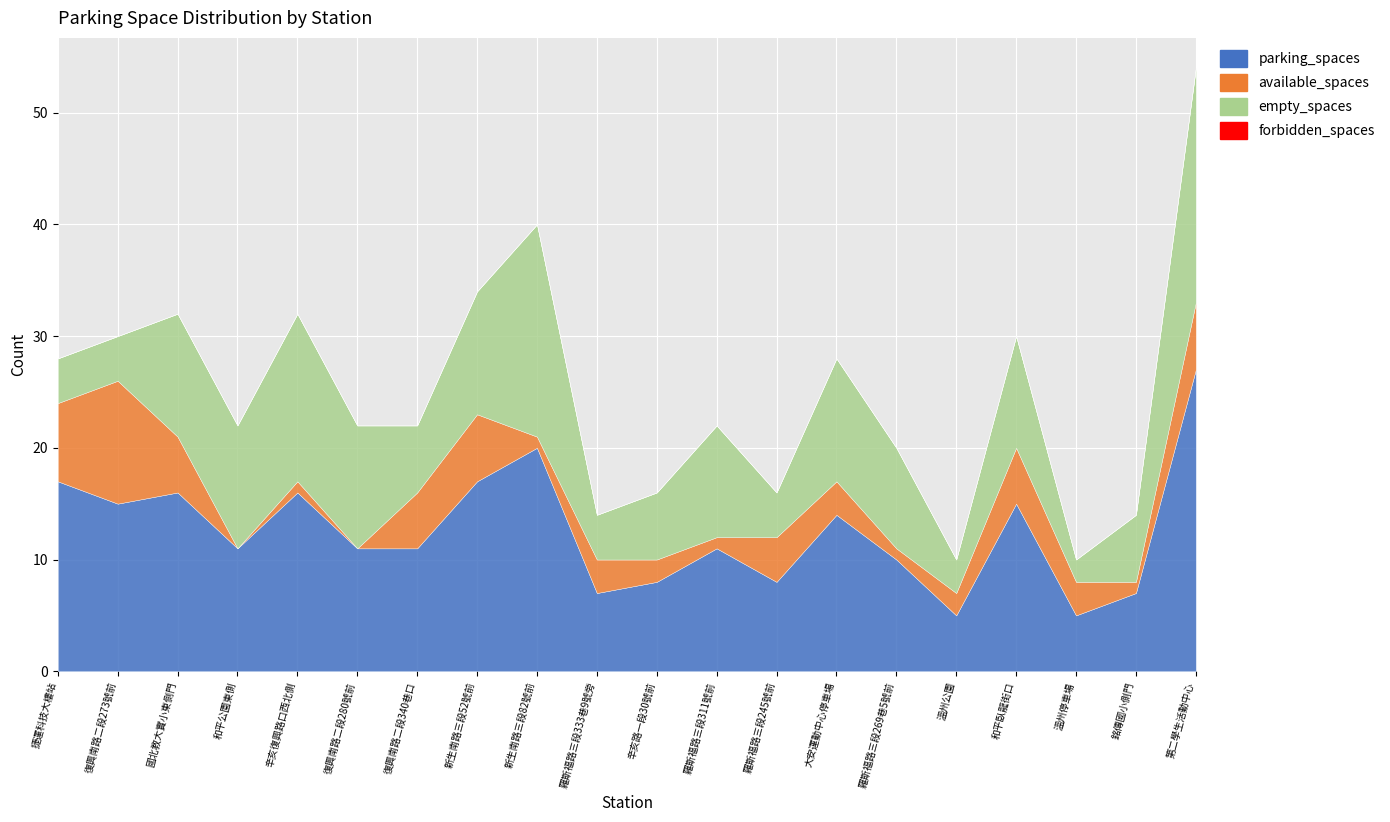

List the series in order of their peak value, highest first.

parking_spaces, empty_spaces, available_spaces, forbidden_spaces